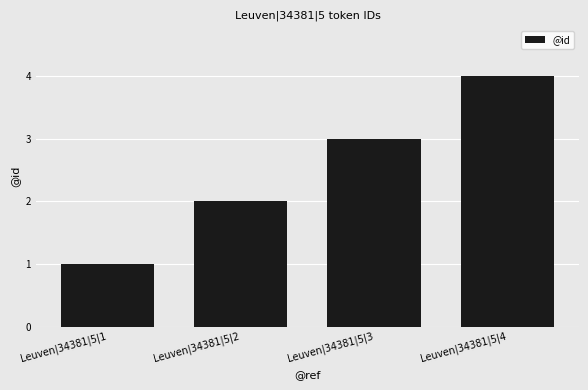

What is the change in value from Leuven|34381|5|2 to Leuven|34381|5|3?

+1